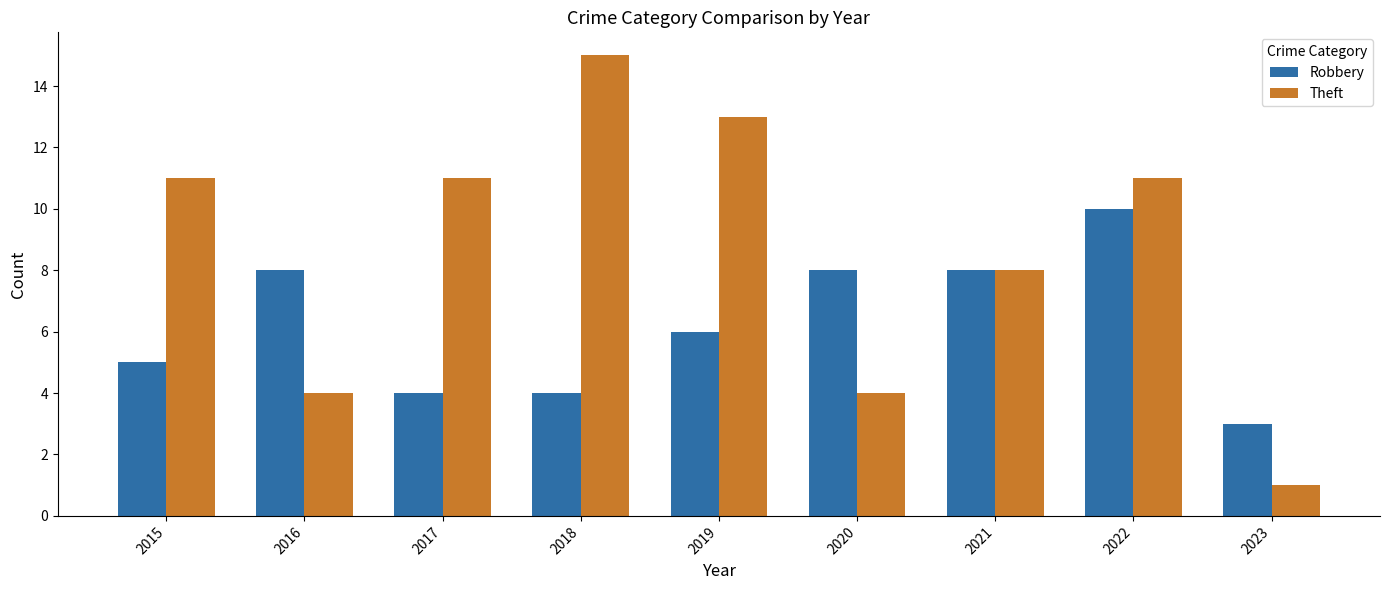

How many groups of bars are there?

9